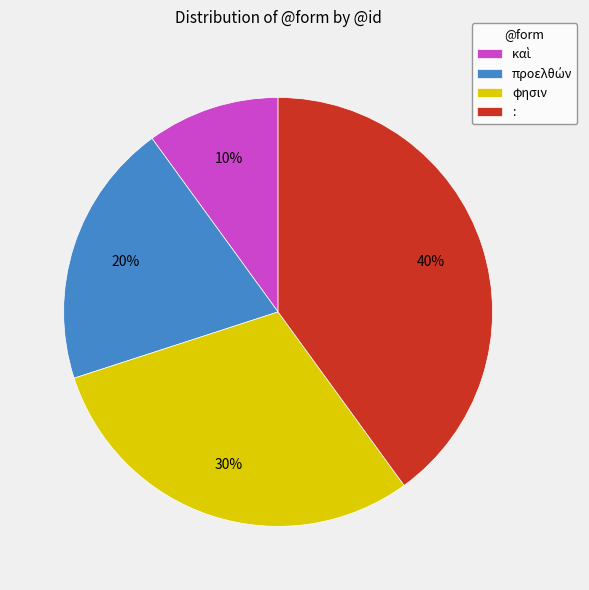

Does any single category account for the majority?

No